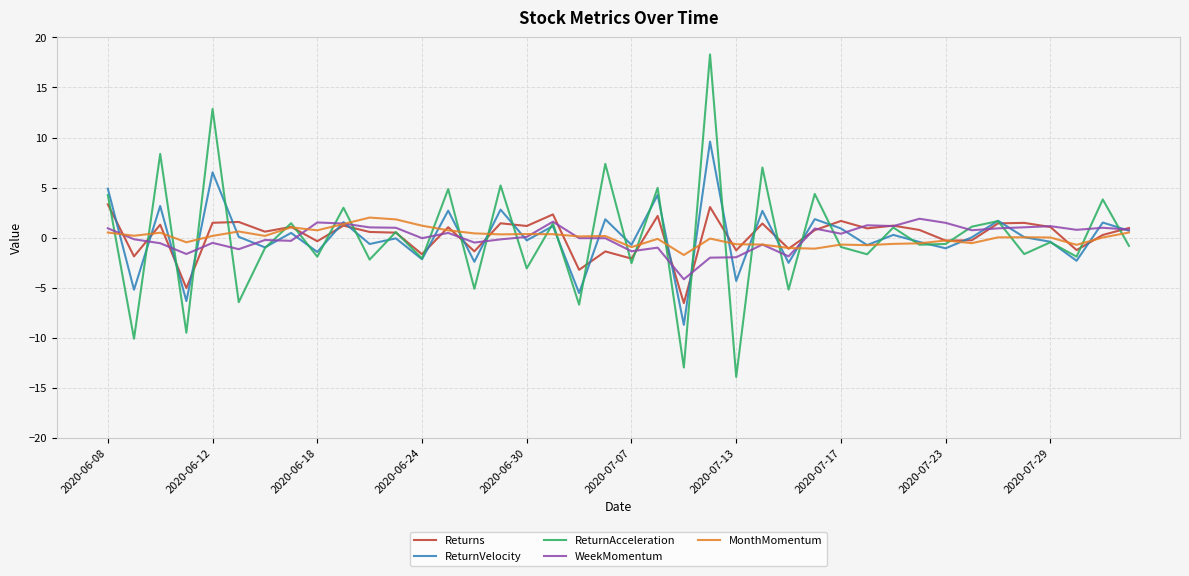

What is the lowest value of the WeekMomentum series?

-4.2